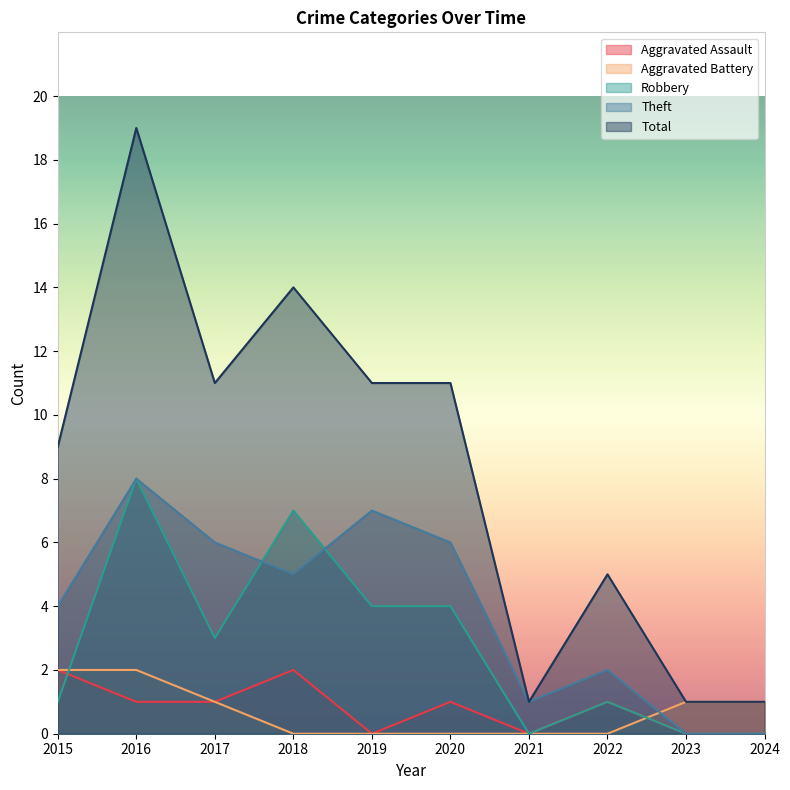

Rank the categories by Robbery value from lowest to highest.

2021, 2023, 2024, 2015, 2022, 2017, 2019, 2020, 2018, 2016